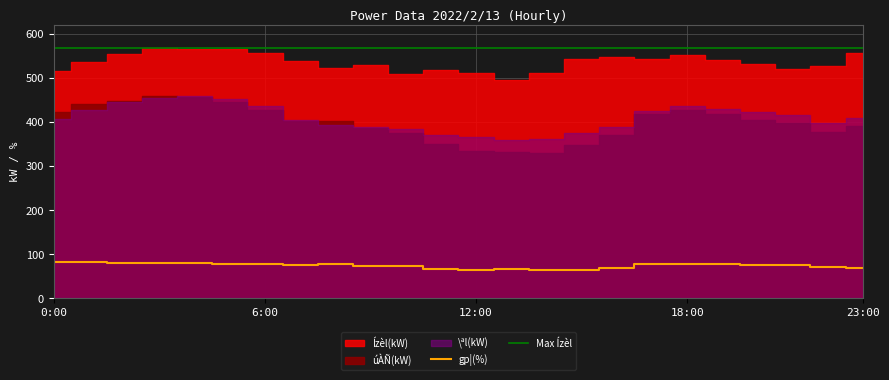

Which label corresponds to the smallest value in the chart?

15